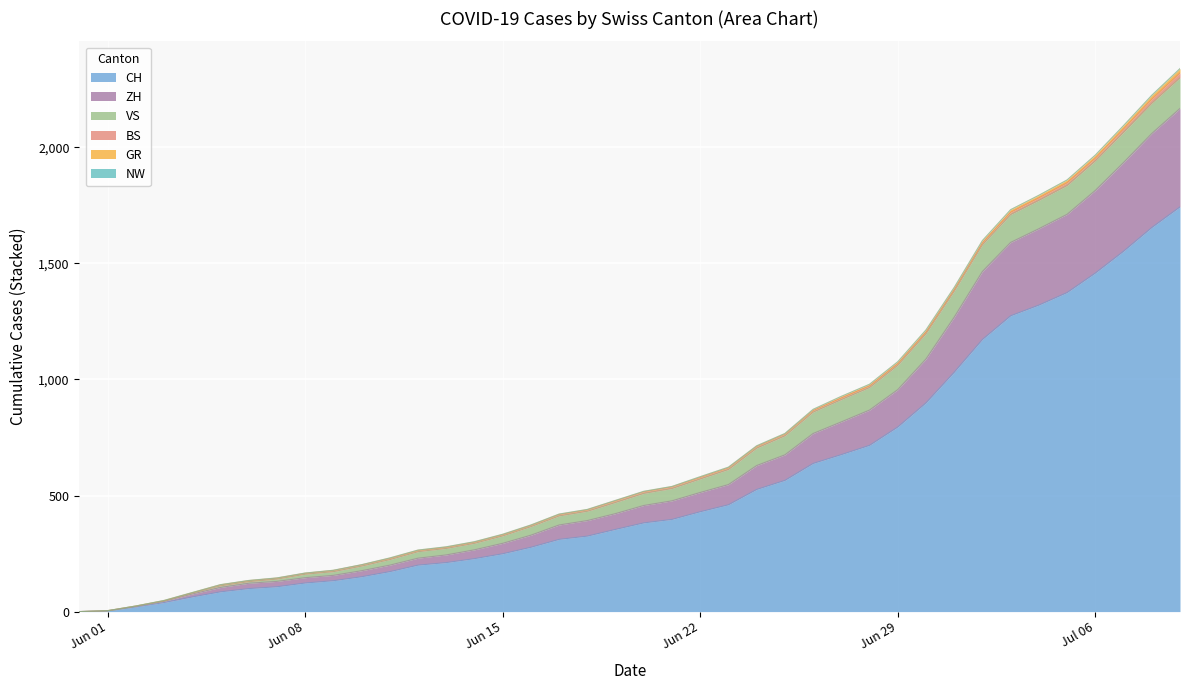

True or false: CH and GR cross at least once.

False